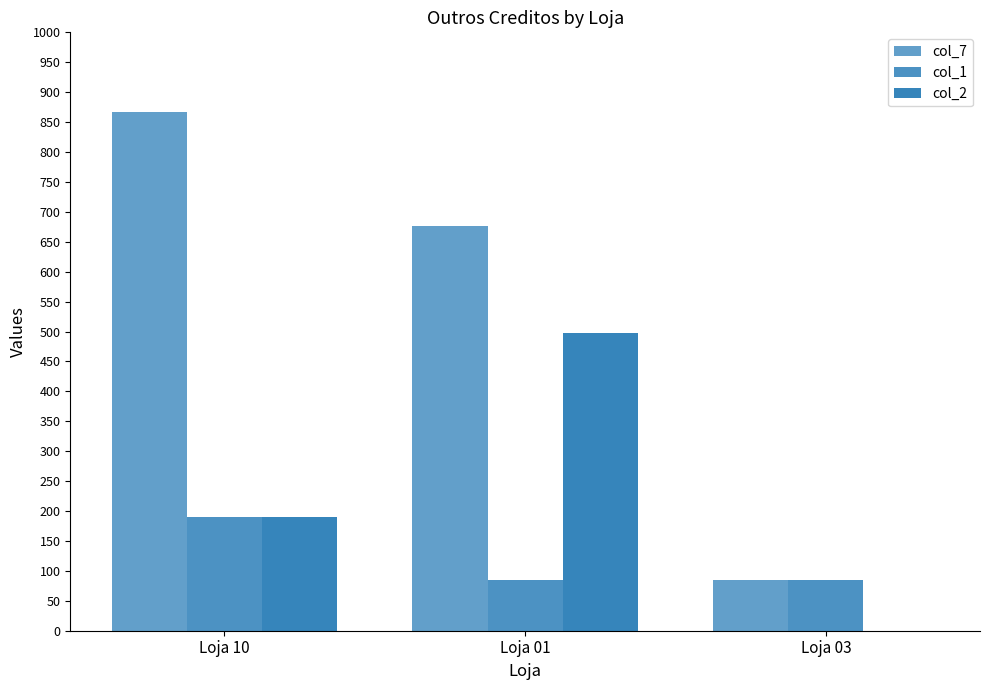

How many groups of bars are there?

3